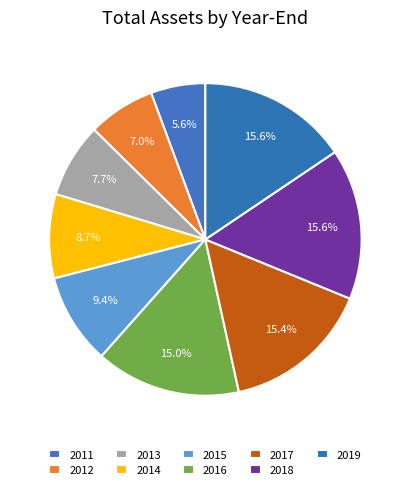

Which category has the smallest portion of the pie?

2011-12-31